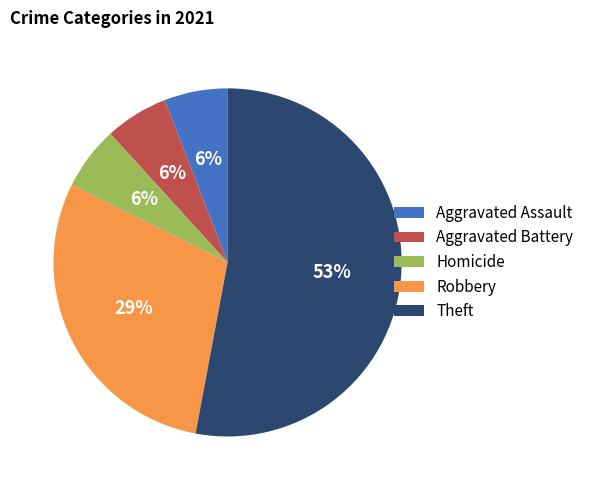

Which slice is the largest?

Theft